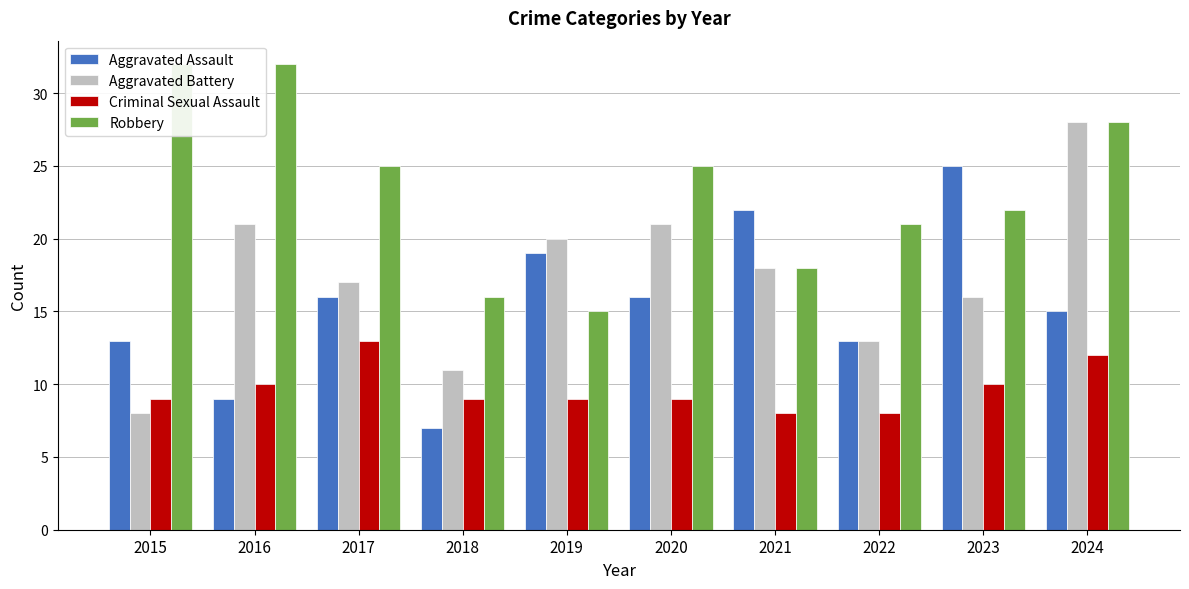

What is the spread (max minus min) of values at 2020?

16